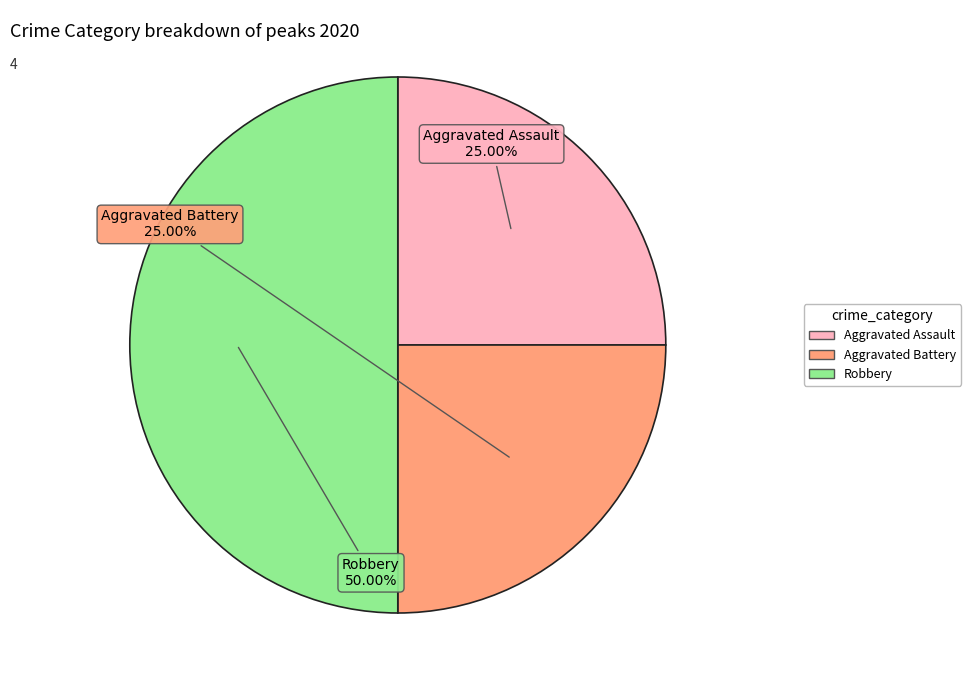

Does Aggravated Assault account for over 50% of the chart?

No